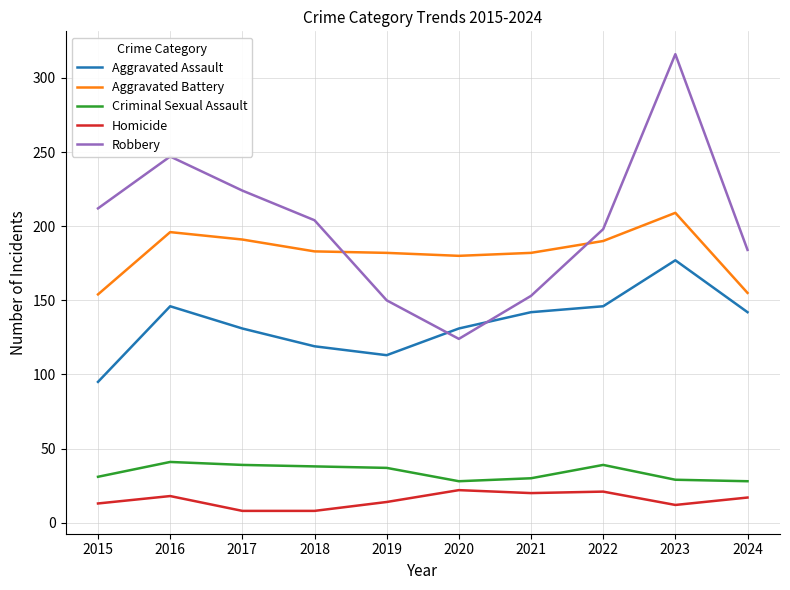

At 2016, list the series in order from smallest to largest.

Homicide, Criminal Sexual Assault, Aggravated Assault, Aggravated Battery, Robbery